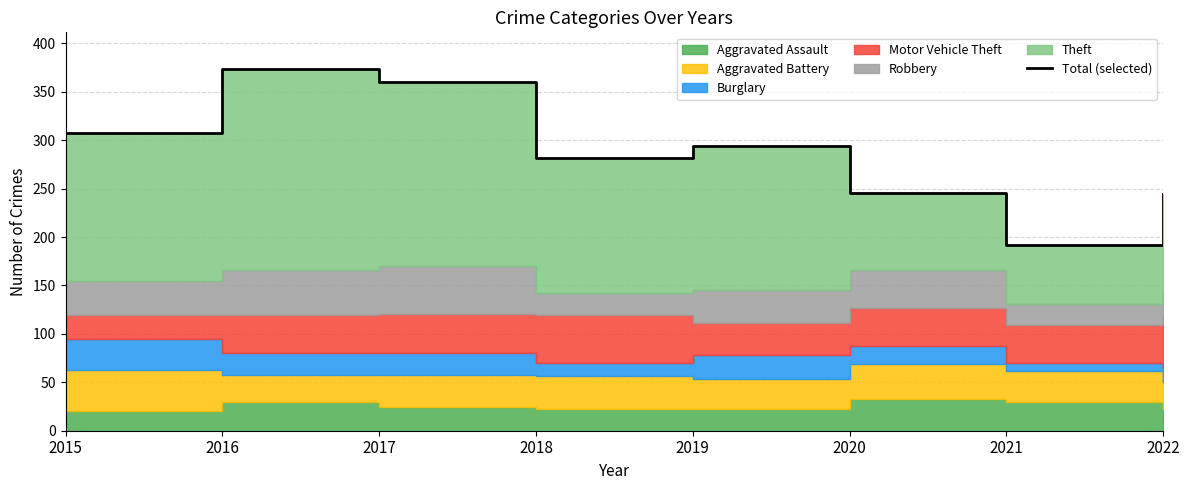

True or false: there are more than 2 points higher than both neighbors.

False